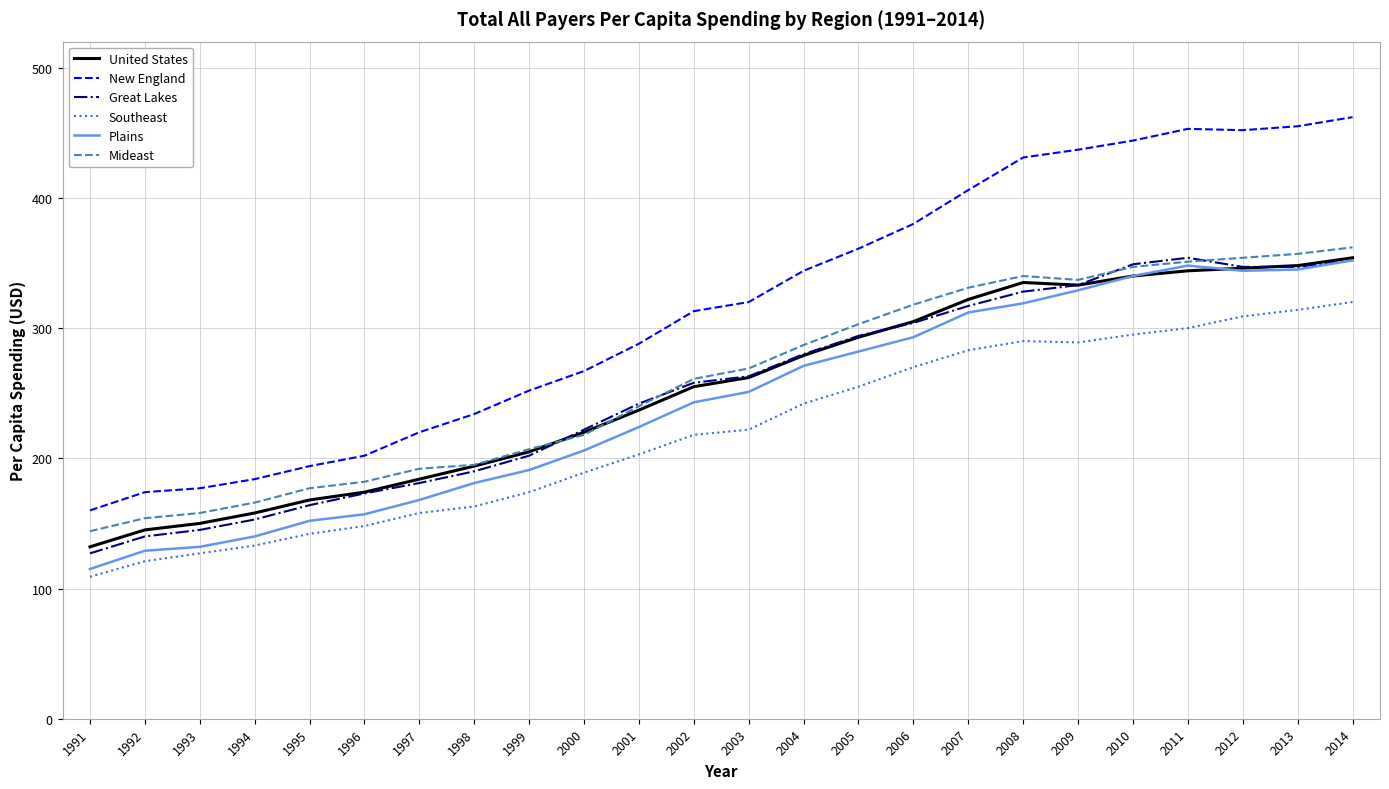

Which series changed the most between 2007 and 2012?

New England